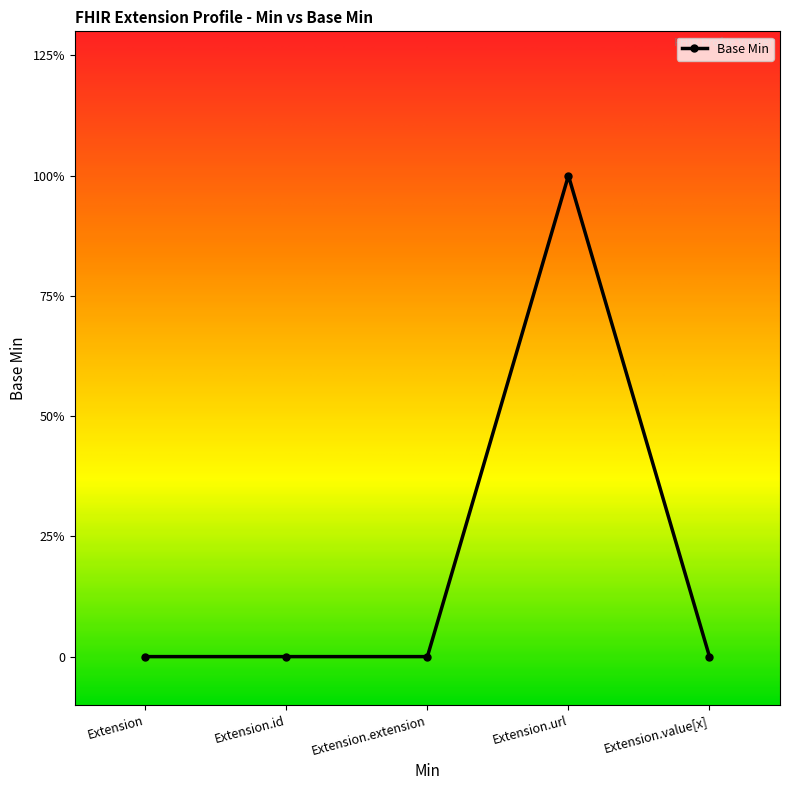

Does the chart have visible grid lines?

No